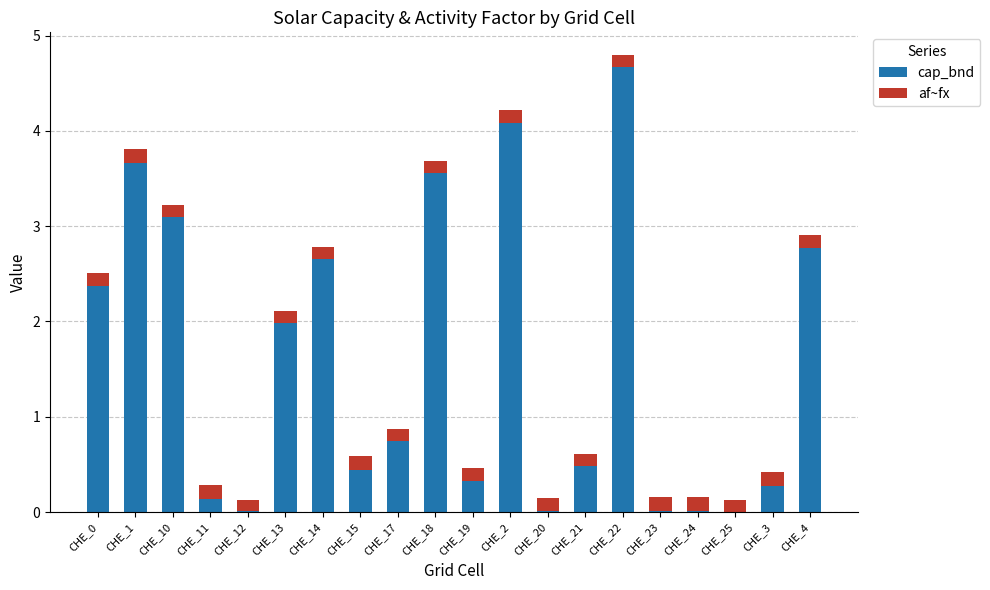

At which category is the sum across all series the highest?

CHE_22